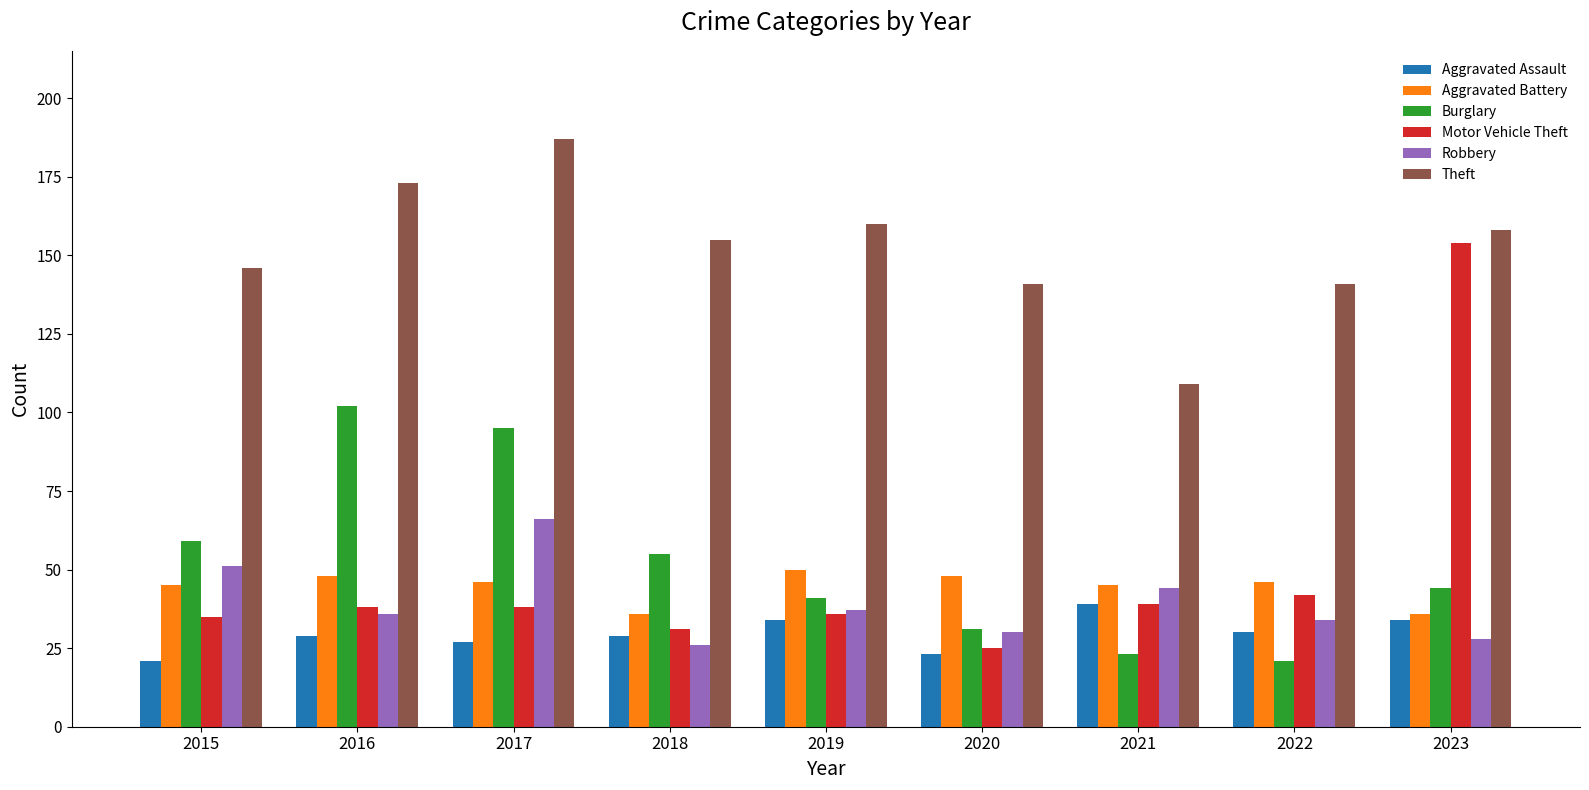

How many groups of bars are there?

9